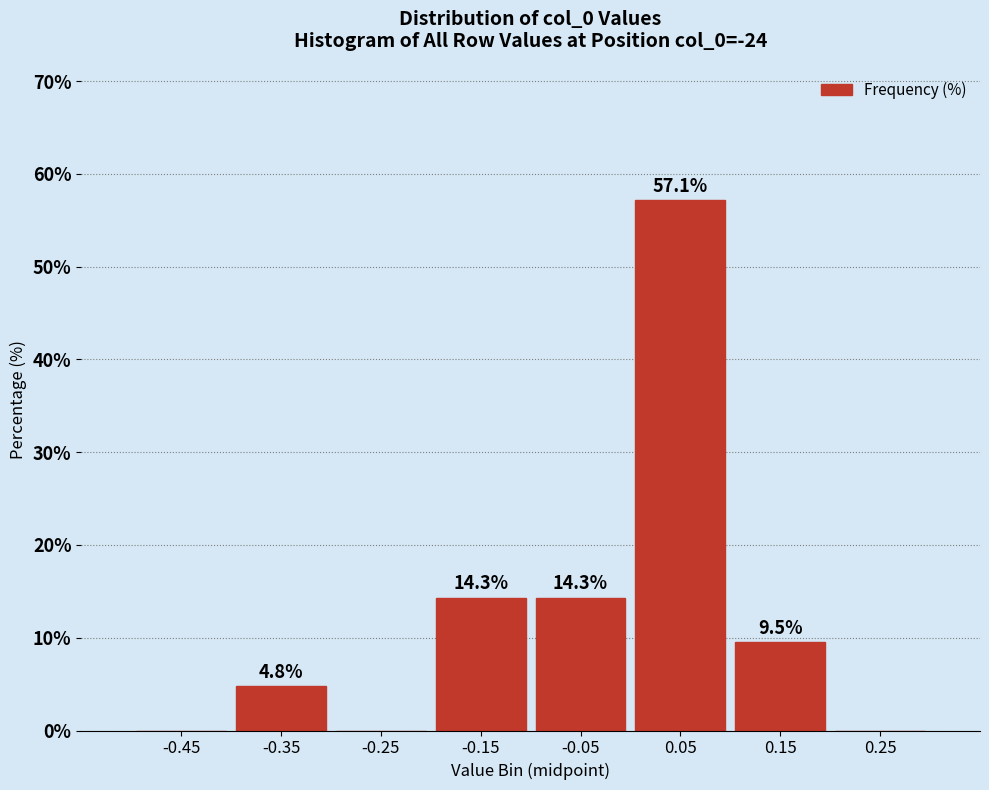

Over which range of the x-axis is the bar tallest?

0.0 to 0.1